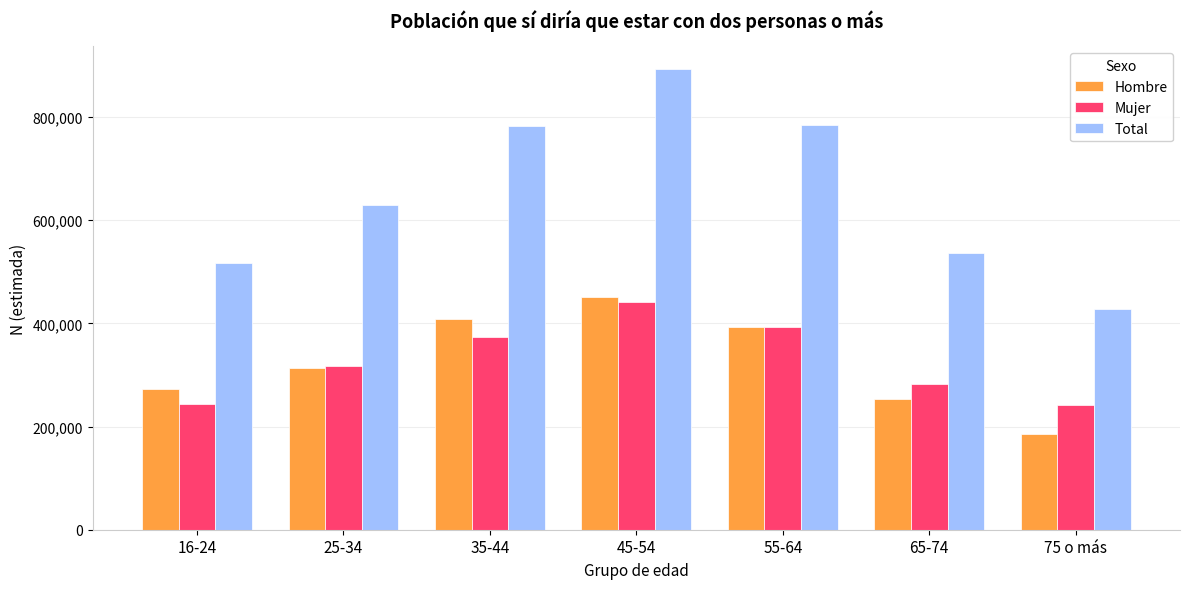

How many groups of bars are there?

7